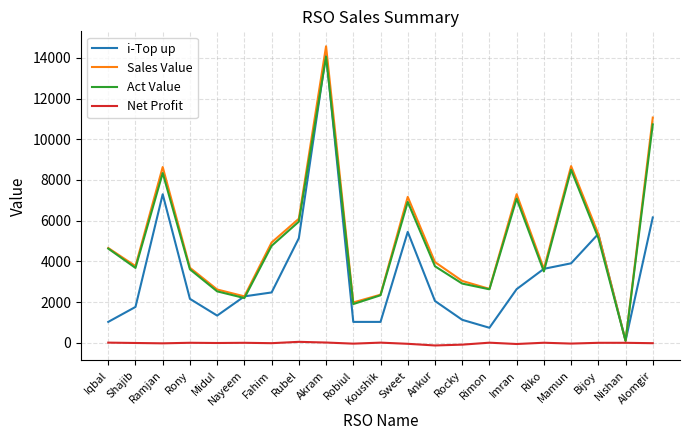

Which series has the widest spread of values?

Sales Value